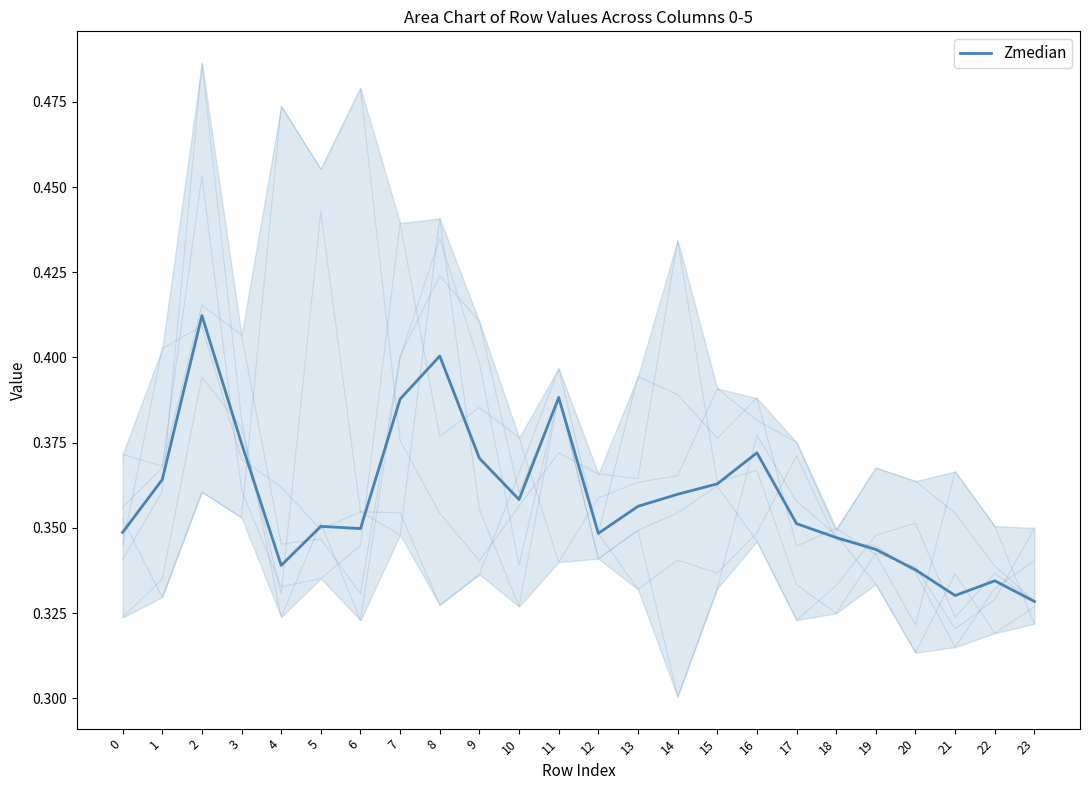

What is the average value?

0.4